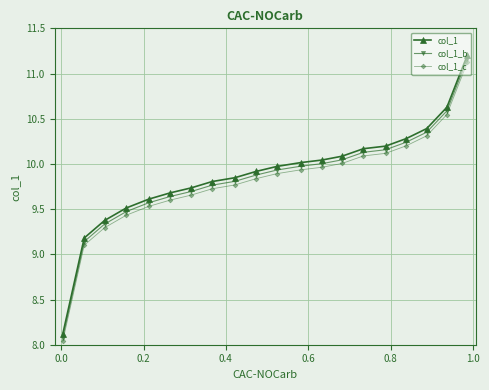

List the series in order of their peak value, lowest first.

col_1_c, col_1_b, col_1